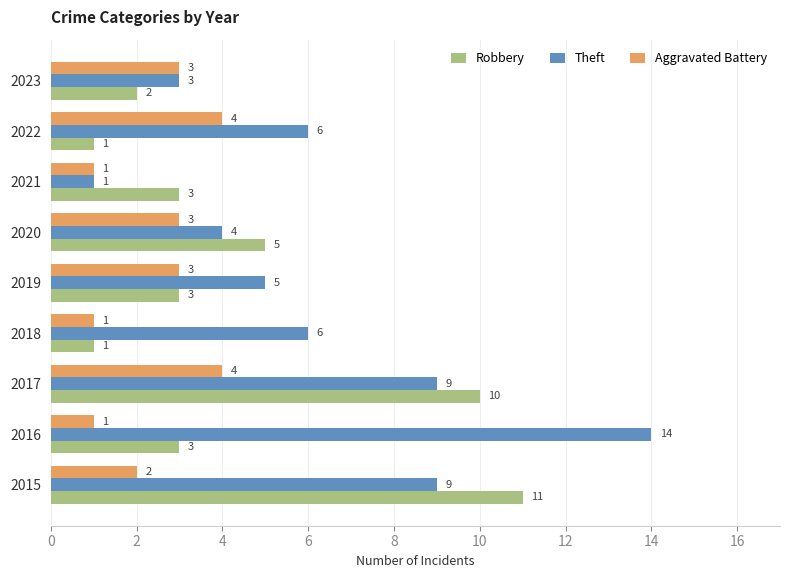

List the series in order of their peak value, lowest first.

Aggravated Battery, Robbery, Theft